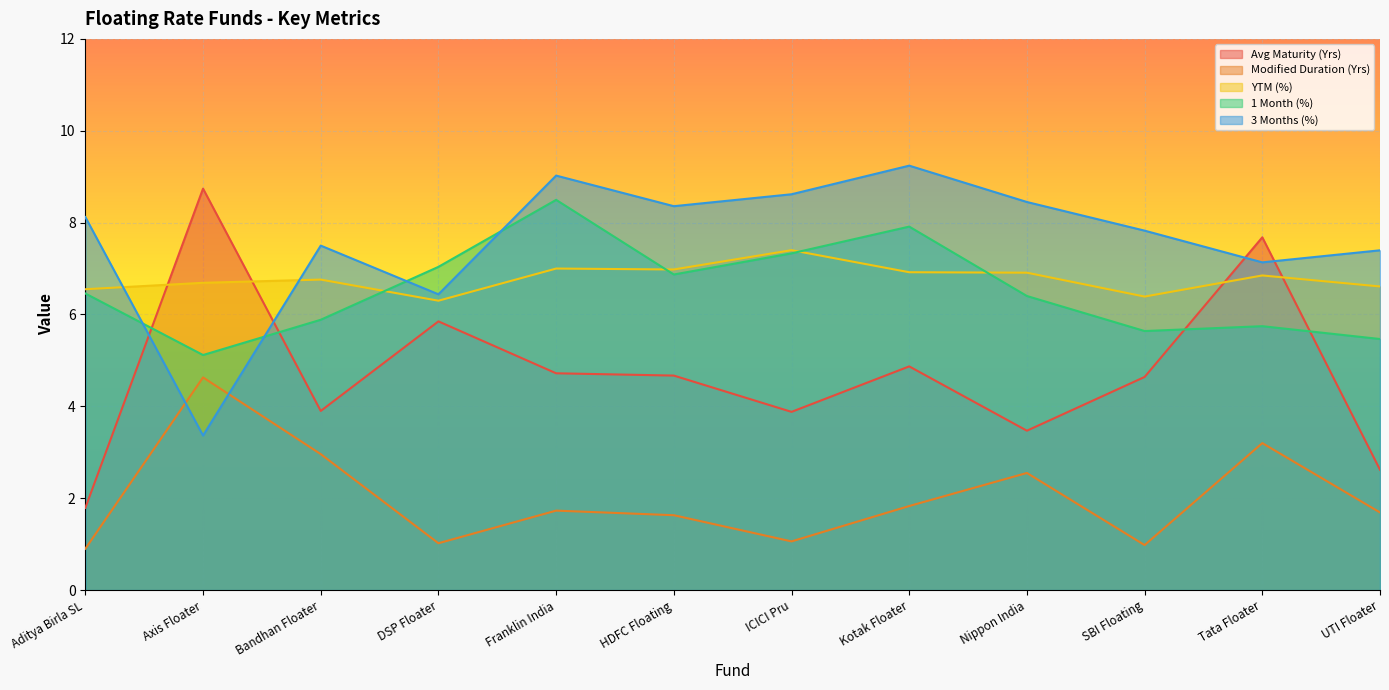

Reading right to left, transcribe all the data shown in this chart.

Avg Maturity (Yrs): 2.6	7.7	4.6	3.5	4.9	3.9	4.7	4.7	5.8	3.9	8.7	1.8
Modified Duration (Yrs): 1.7	3.2	1.0	2.5	1.8	1.1	1.6	1.7	1.0	3.0	4.6	0.9
YTM (%): 6.6	6.8	6.4	6.9	6.9	7.4	7.0	7.0	6.3	6.8	6.7	6.5
1 Month (%): 5.5	5.7	5.6	6.4	7.9	7.3	6.9	8.5	7.0	5.9	5.1	6.5
3 Months (%): 7.4	7.1	7.8	8.4	9.2	8.6	8.4	9.0	6.4	7.5	3.4	8.1